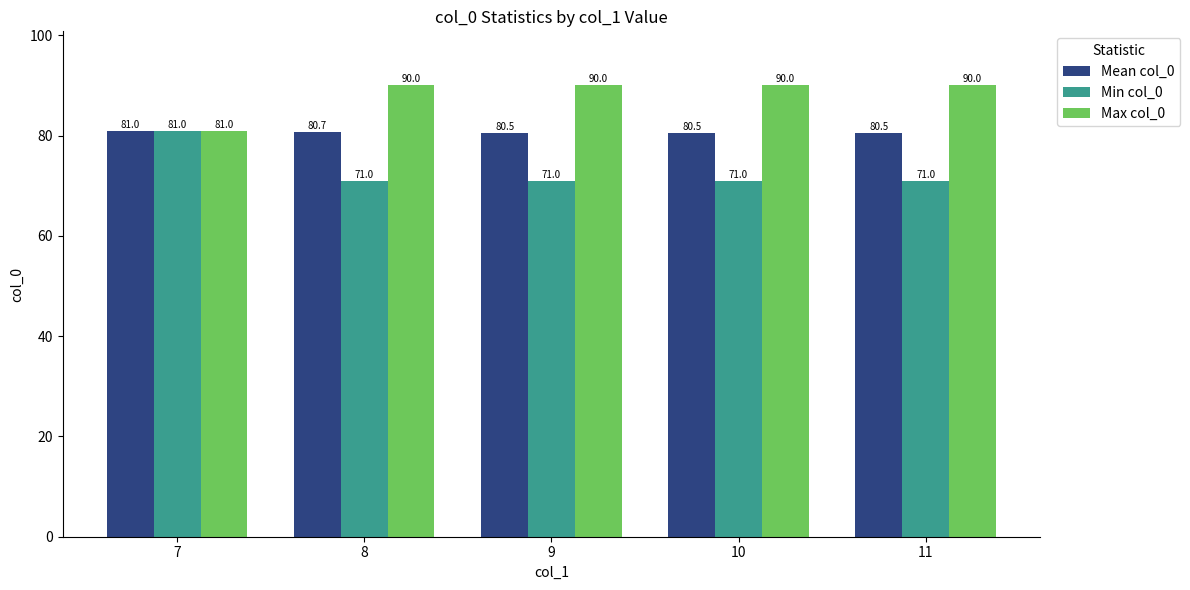

At 9, list the series in order from smallest to largest.

Min col_0, Mean col_0, Max col_0